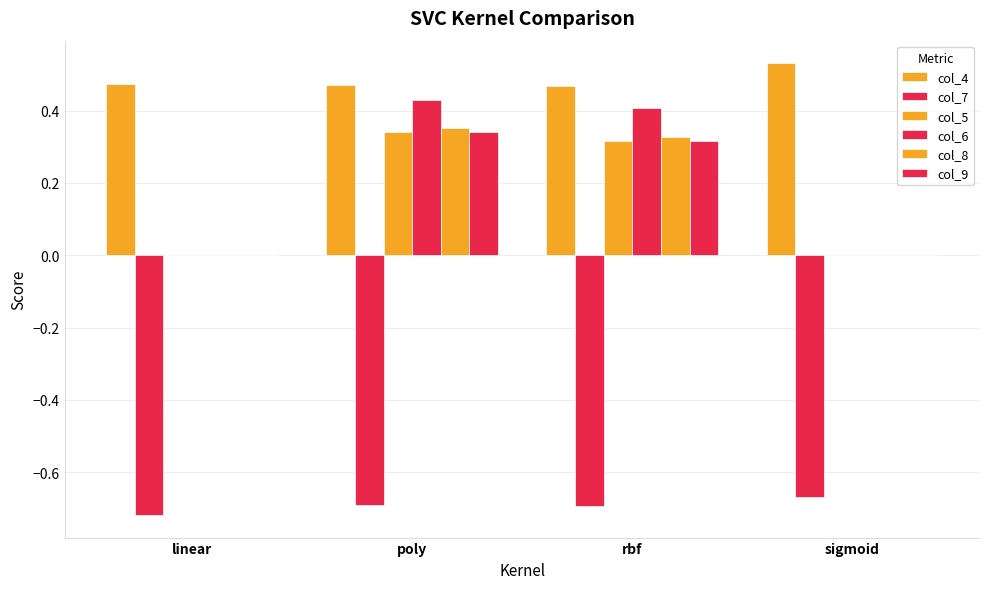

List the labels in order of col_6 value, smallest first.

linear, sigmoid, rbf, poly